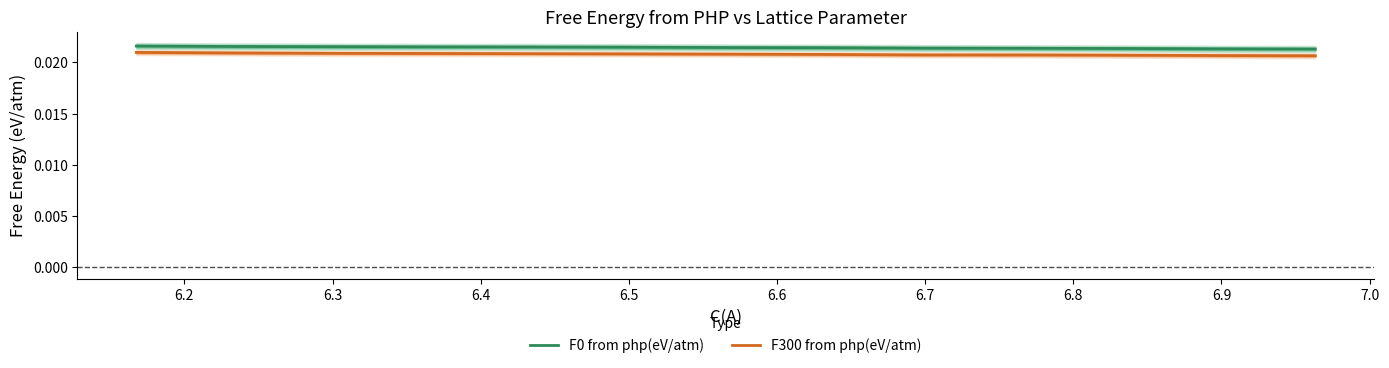

Does the chart have visible grid lines?

No